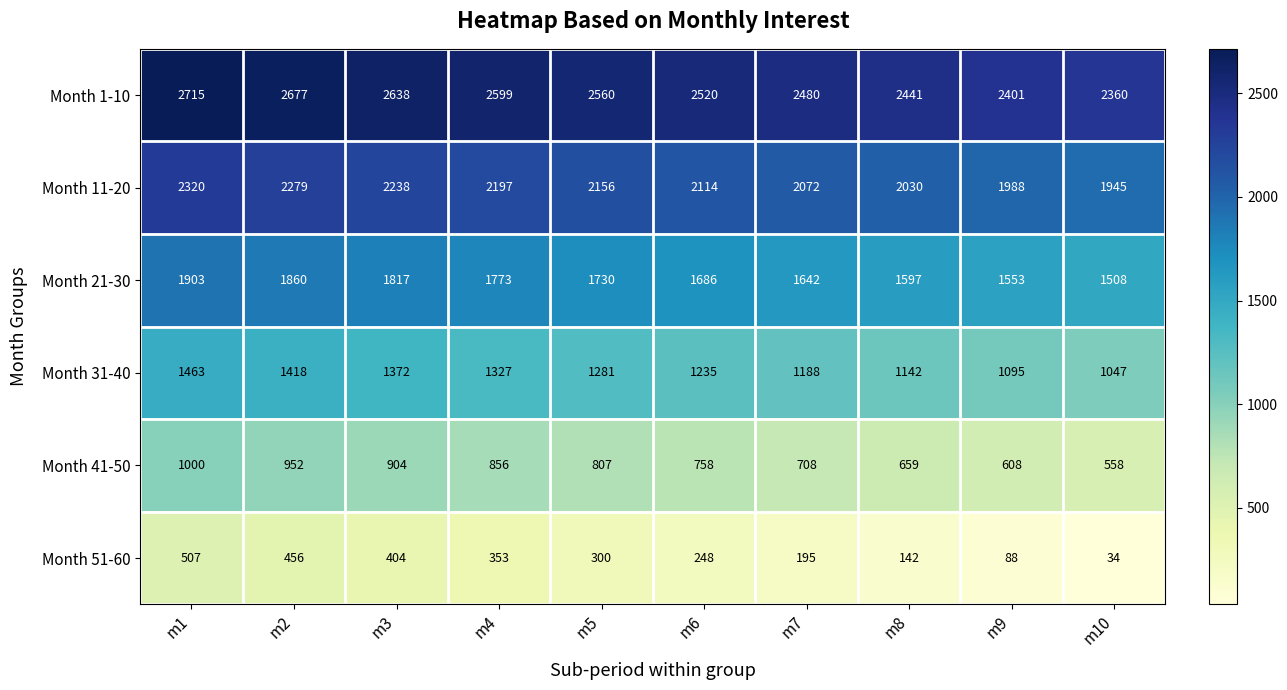

Which series has the widest spread of values?

Month 51-60